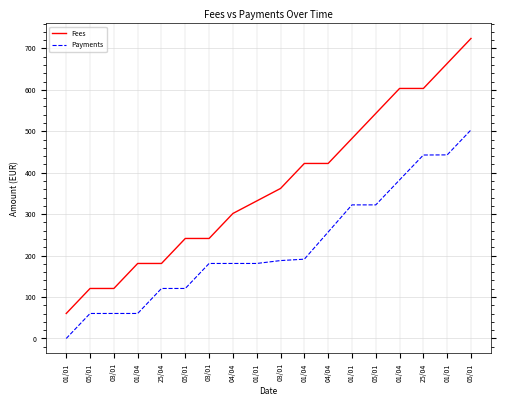

At which label is Fees closest to 392?

03/01